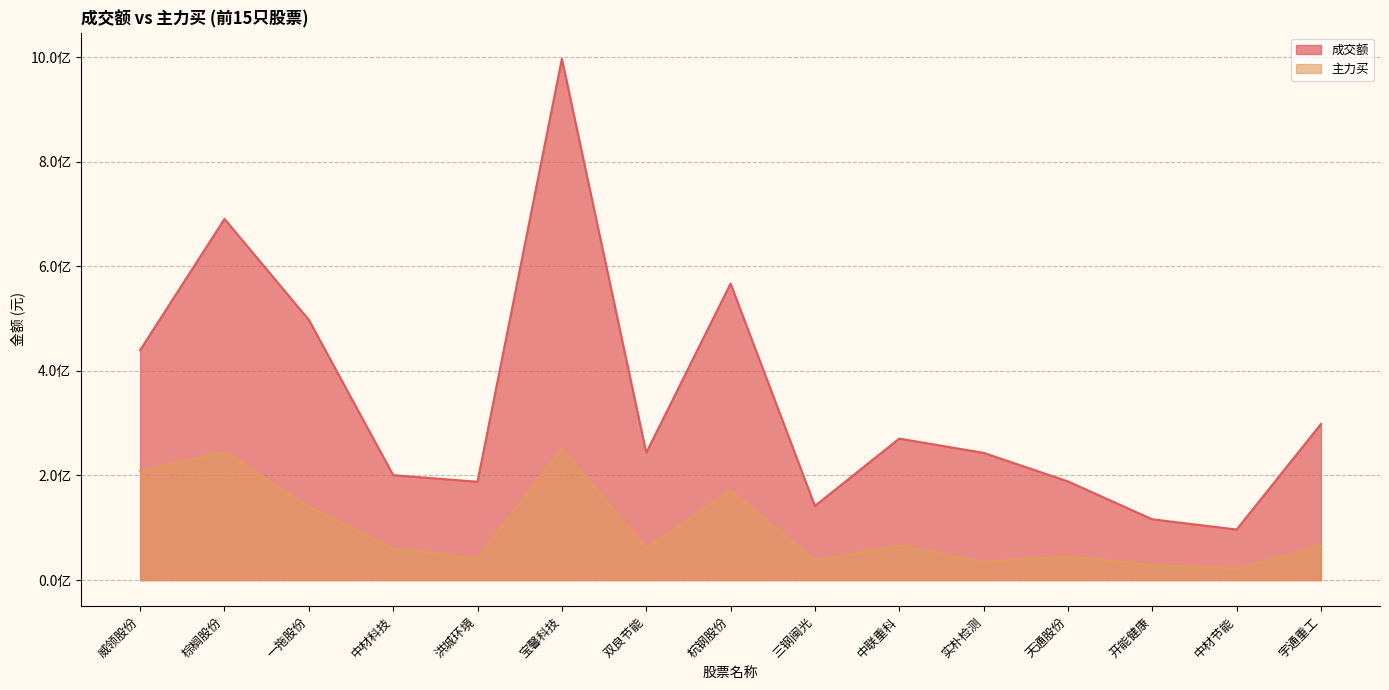

How many interior local peaks does the 成交额 series have?

4